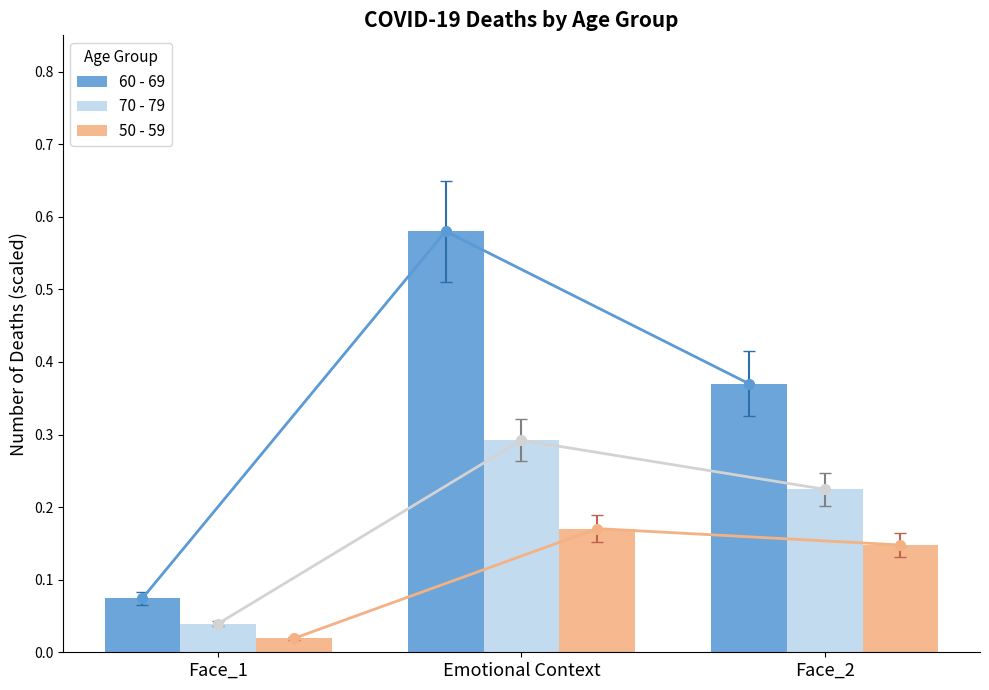

Rank the categories by 60 - 69 value from highest to lowest.

Emotional Context, Face_2, Face_1